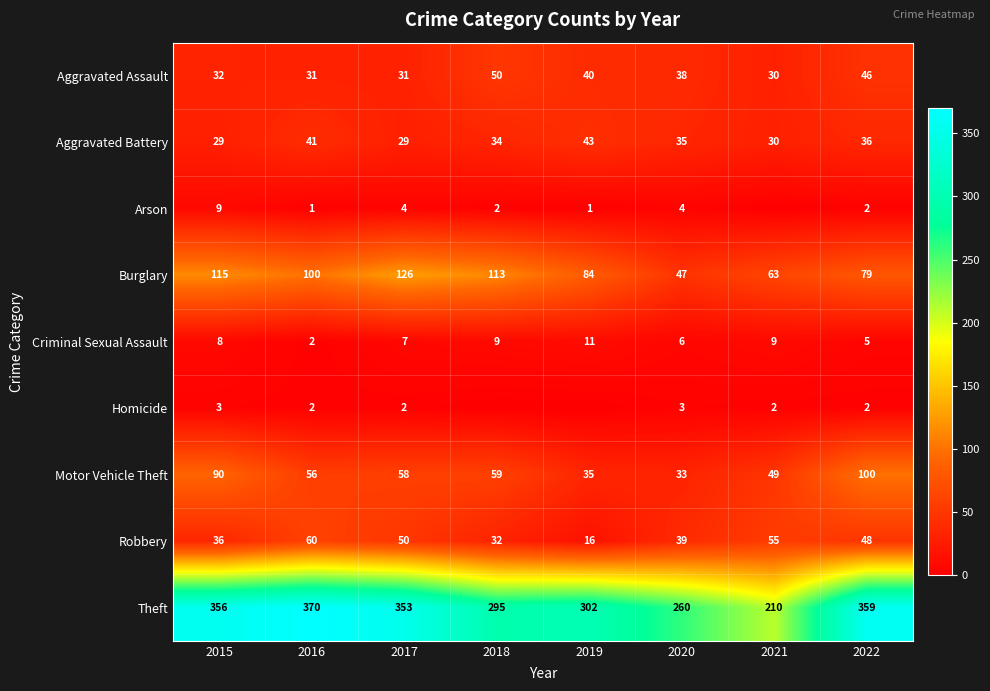

Read the Aggravated Assault value at 2016, to the nearest 10.

30